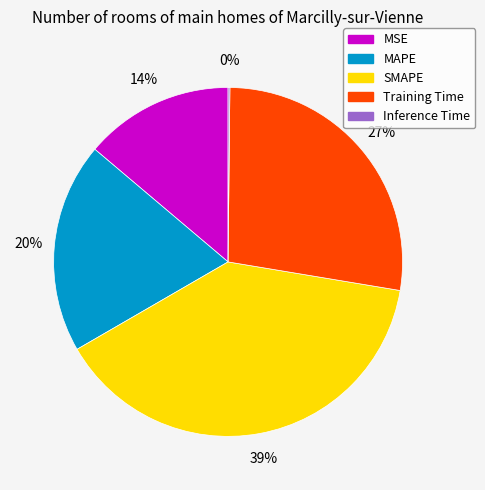

Is there a majority slice in this chart?

No